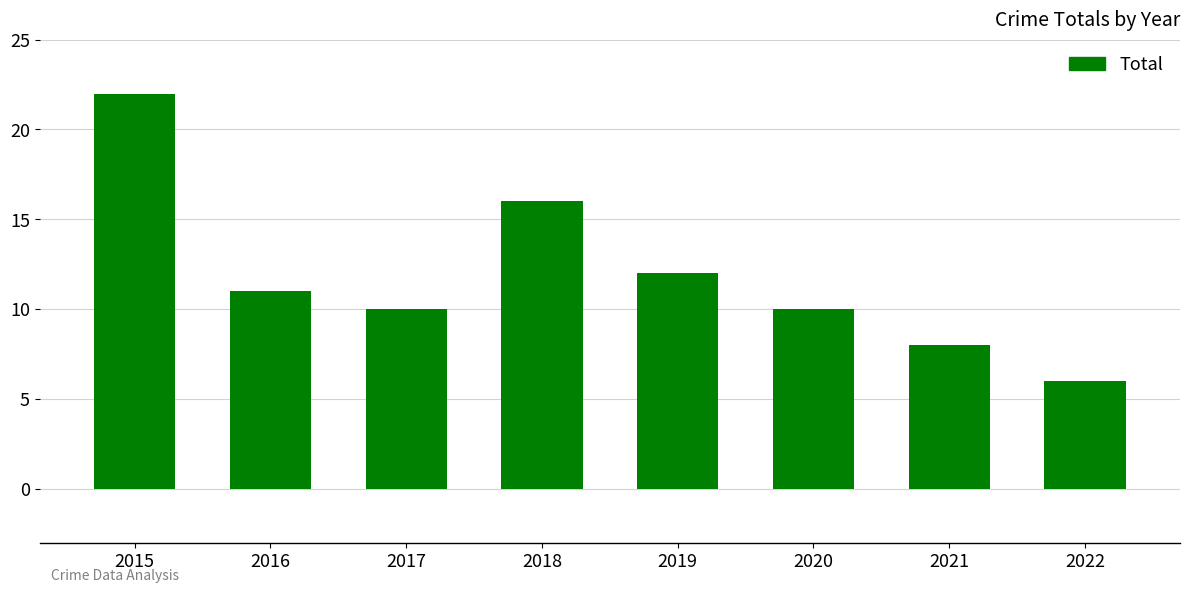

Reading left to right, what are all the values shown in this chart?

22	11	10	16	12	10	8	6